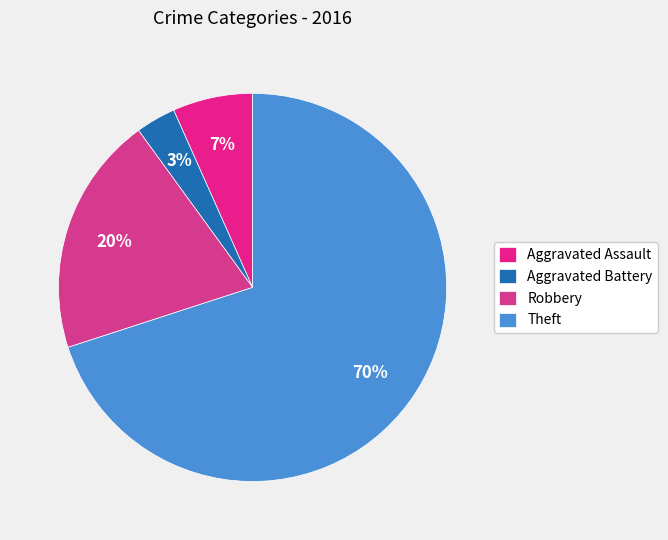

Which has a higher value, Aggravated Battery or Aggravated Assault?

Aggravated Assault